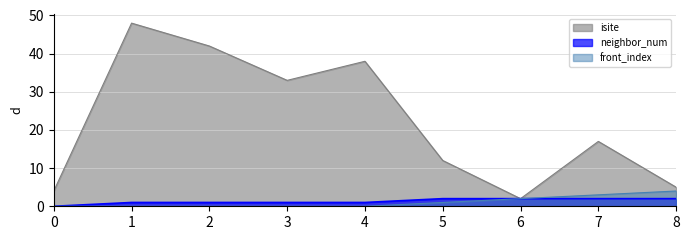

Does the chart display data point markers on the line(s)?

No